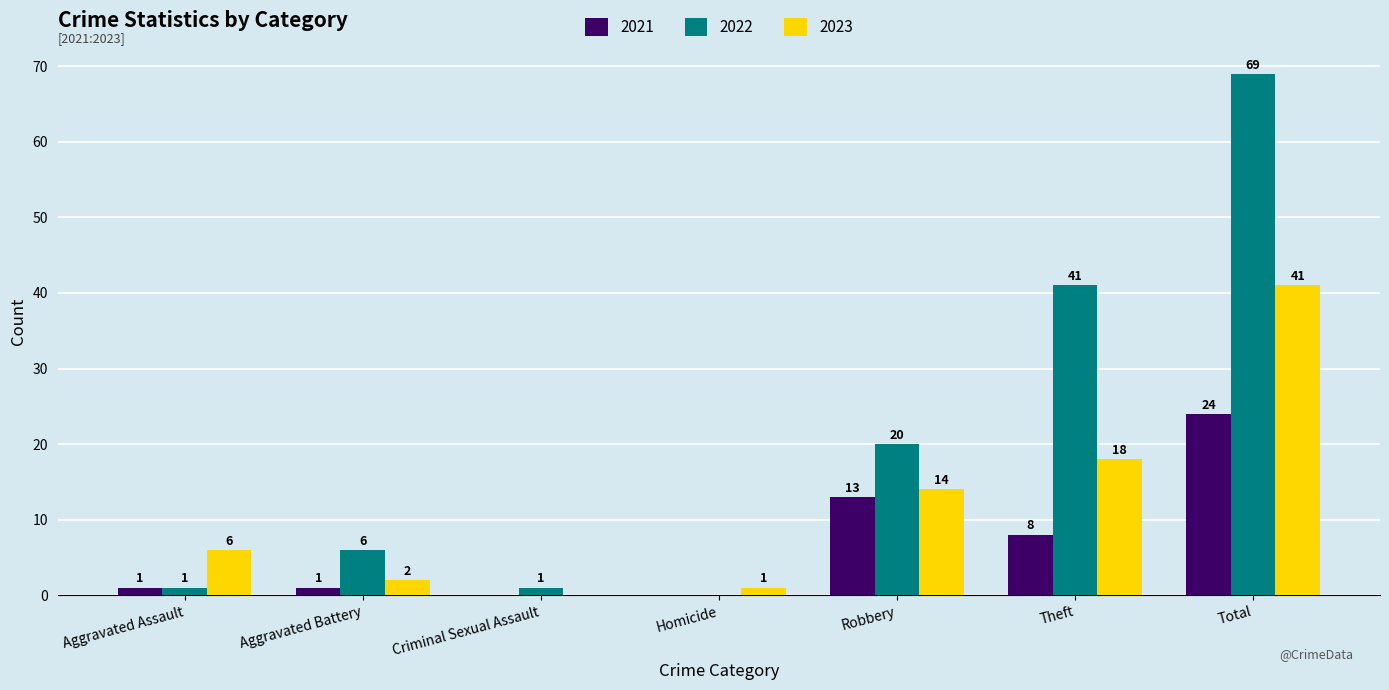

Which category has the highest value in the 2021 series?

Total